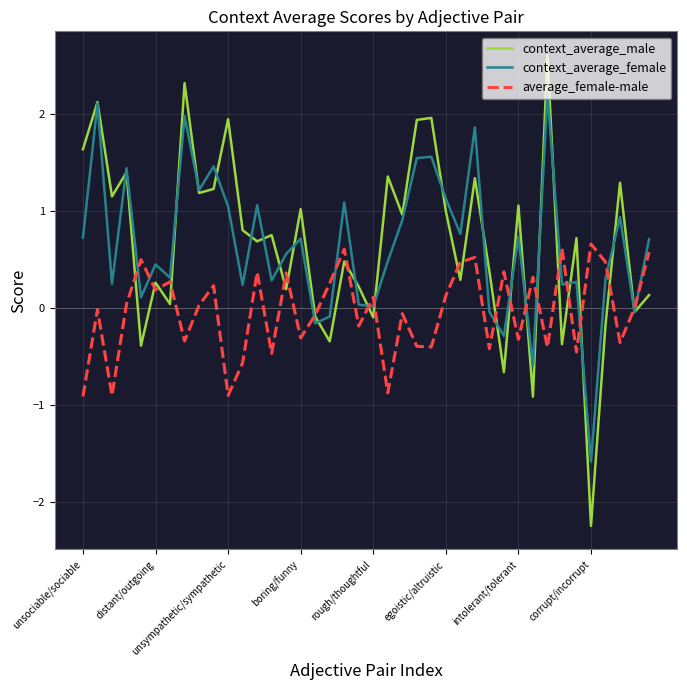

What is the lowest value of the context_average_male series?

-2.2